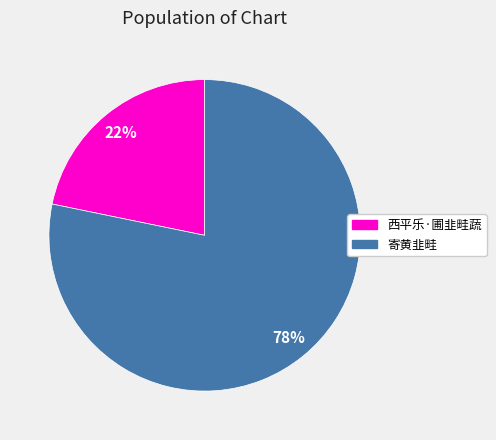

To the nearest percent, what is the combined percentage of 寄黄韭畦 and 西平乐·圃韭畦蔬?

100%